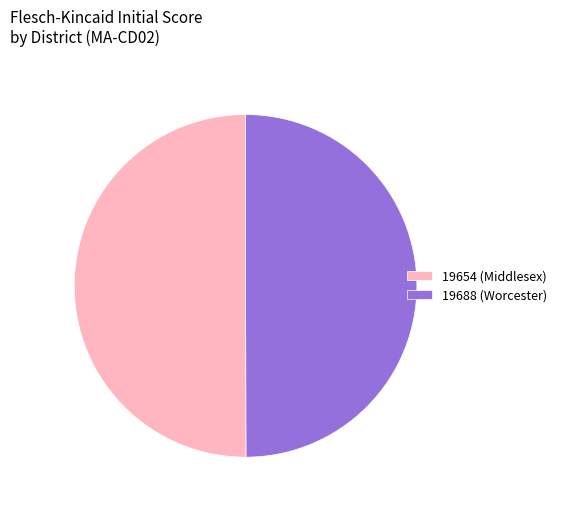

Is it true that 19688 (Worcester) is 50% of the pie?

True